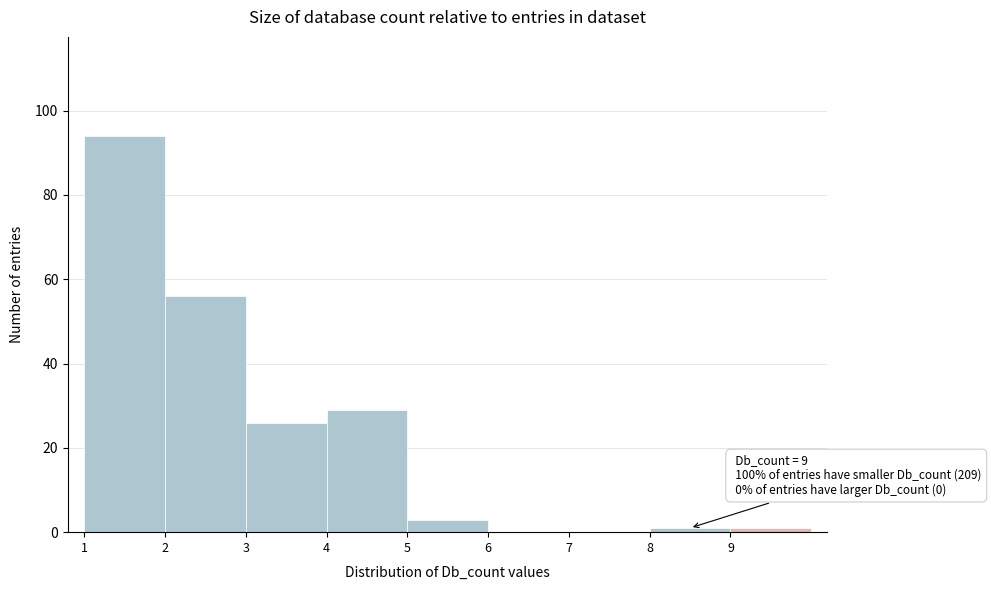

Which range on the x-axis has the tallest bar?

1 to 2